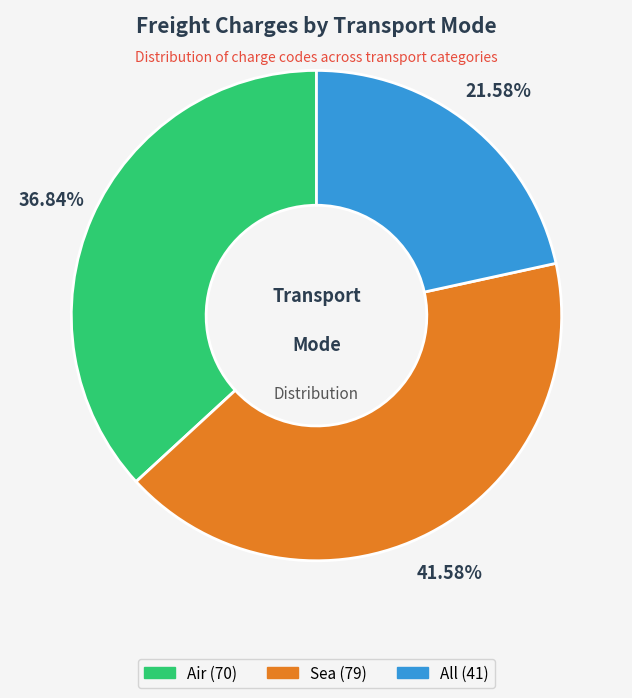

Is there any slice that represents more than half of the pie?

No